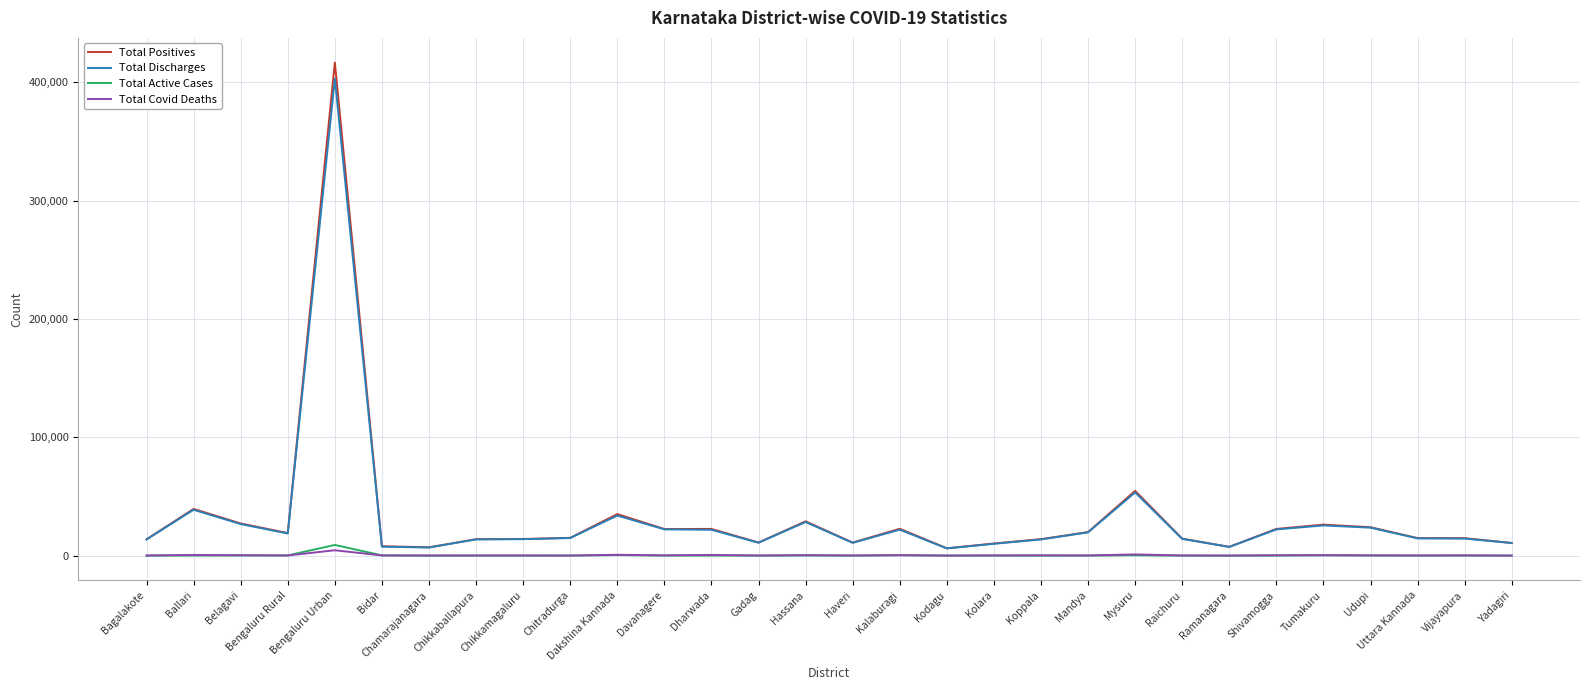

The value of Total Positives at Chitradurga is 15043. True or false?

True